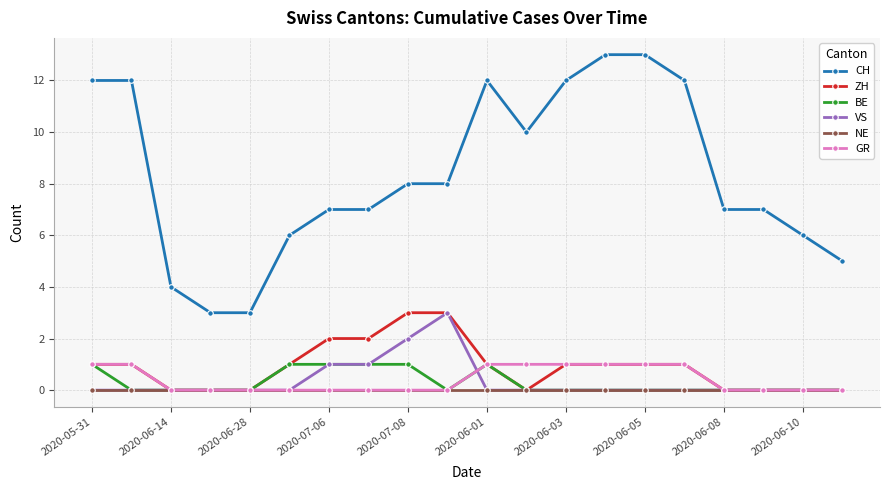

Which series has the largest range (max minus min)?

CH